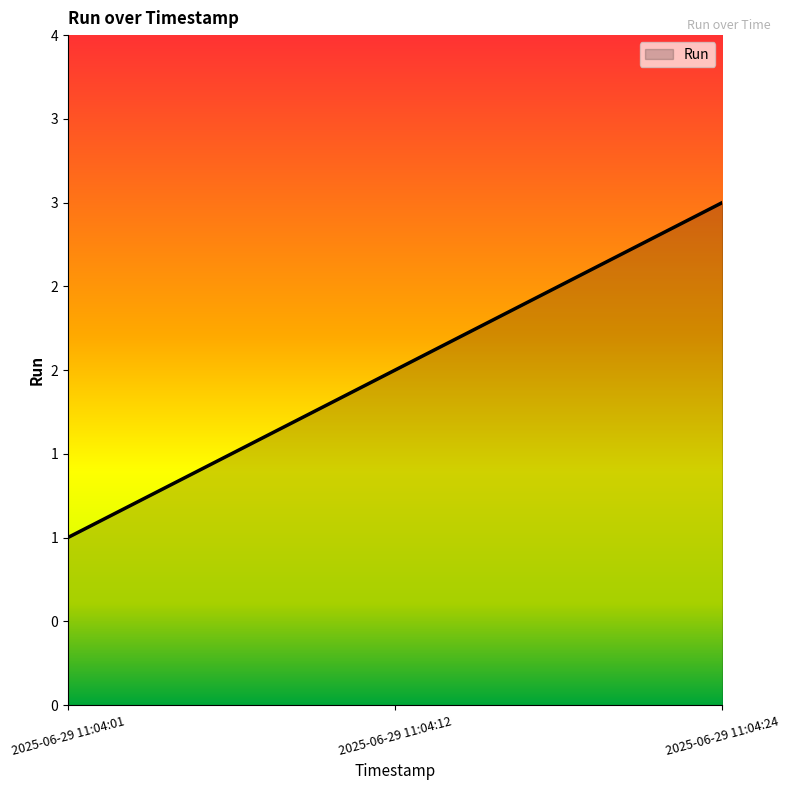

Is this an area chart (filled region under the line)?

Yes